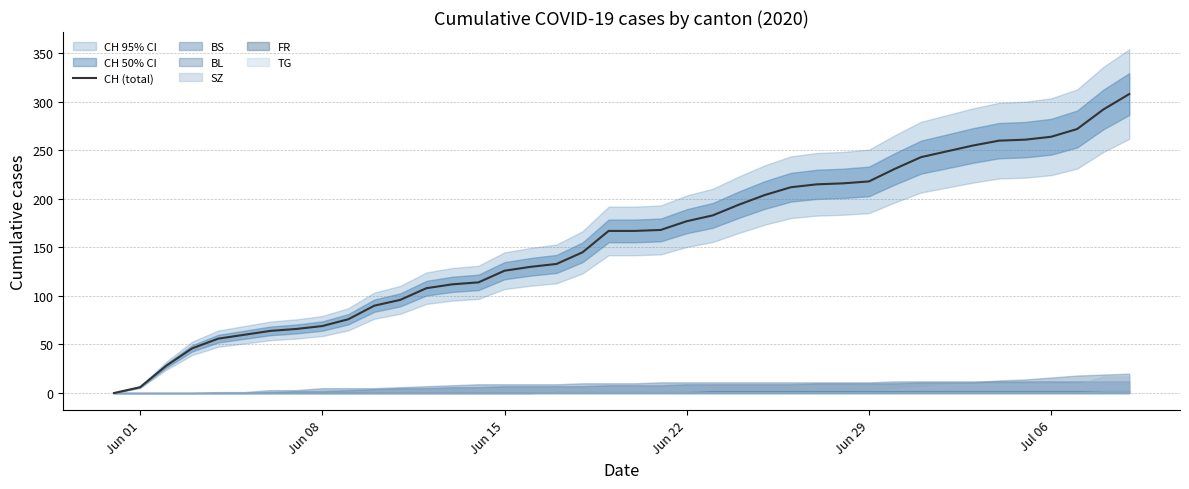

What is the maximum value for CH (total)?

308